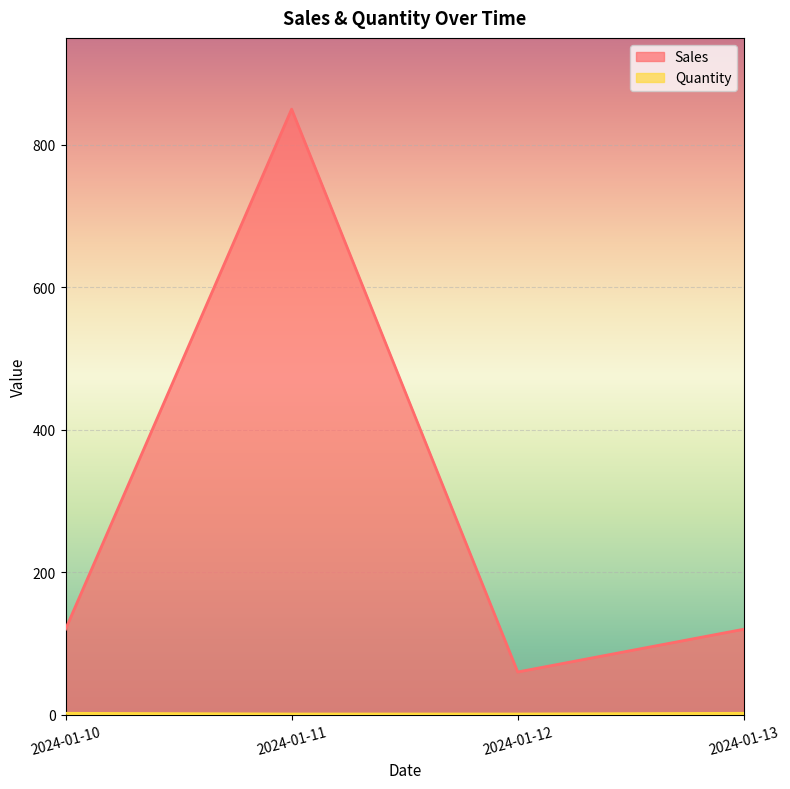

At how many categories does at least one series exceed 561?

1